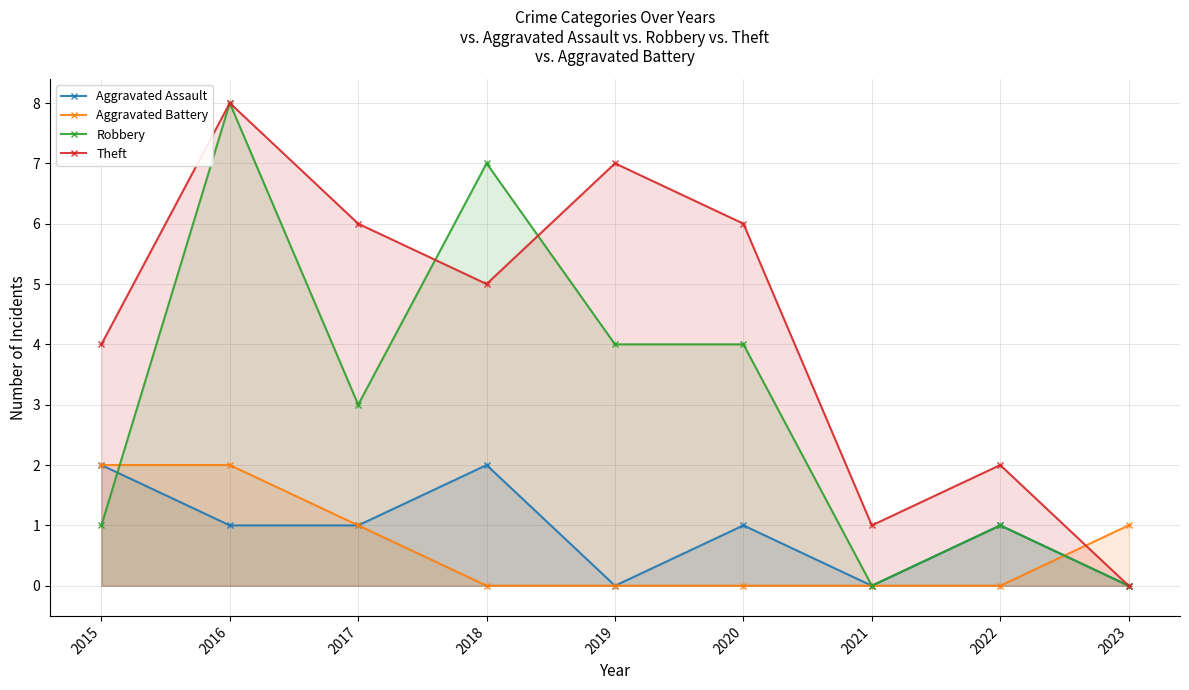

What is the average value of the Robbery series?

3